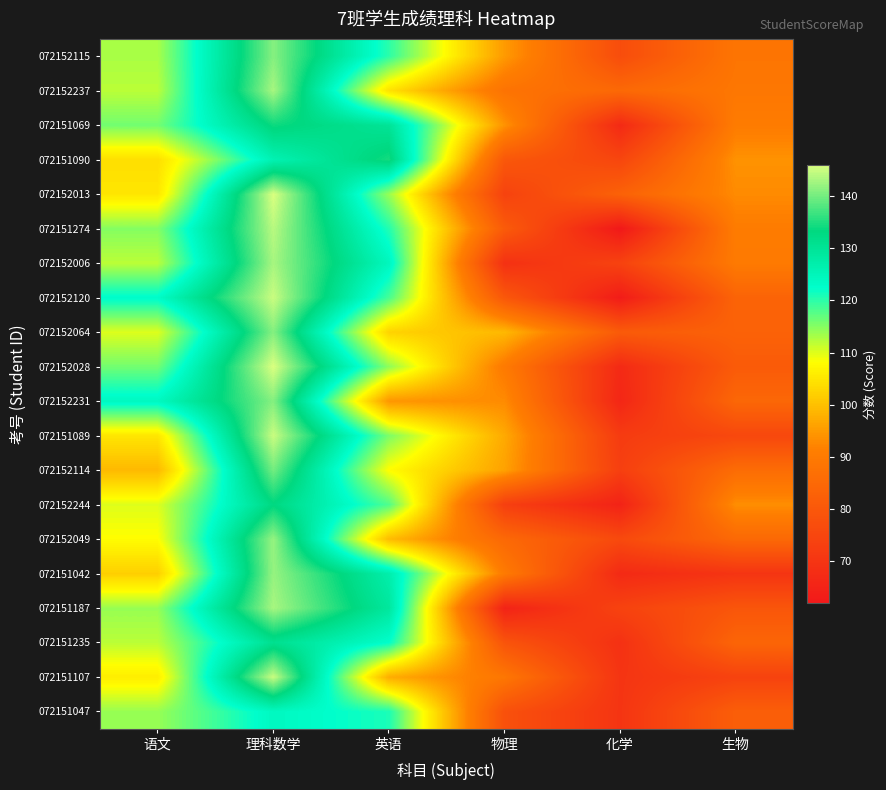

Reading right to left, extract all data points from this chart.

072152115: 生物=88.5	化学=77.0	物理=95.0	英语=120.0	理科数学=141.0	语文=113.0
072152237: 生物=89.0	化学=85.0	物理=88.0	英语=104.5	理科数学=143.0	语文=112.0
072151069: 生物=90.5	化学=67.0	物理=94.0	英语=130.0	理科数学=134.0	语文=116.0
072151090: 生物=94.0	化学=75.0	物理=80.0	英语=134.5	理科数学=126.0	语文=104.0
072152013: 生物=93.0	化学=83.0	物理=74.0	英语=114.0	理科数学=146.0	语文=105.0
072151274: 生物=90.5	化学=62.0	物理=81.0	英语=120.5	理科数学=144.0	语文=115.0
072152006: 生物=90.0	化学=74.0	物理=69.0	英语=124.5	理科数学=143.0	语文=112.0
072152120: 生物=83.5	化学=63.0	物理=80.0	英语=118.5	理科数学=145.0	语文=123.0
072152064: 生物=83.0	化学=81.0	物理=99.0	英语=102.5	理科数学=141.0	语文=110.0
072152028: 生物=81.0	化学=67.0	物理=90.0	英语=114.5	理科数学=146.0	语文=116.0
072152231: 生物=84.5	化学=66.0	物理=93.0	英语=94.5	理科数学=141.0	语文=124.0
072151089: 生物=75.5	化学=72.0	物理=97.0	英语=115.5	理科数学=145.0	语文=105.0
072152114: 生物=86.0	化学=73.0	物理=96.0	英语=108.0	理科数学=140.0	语文=99.0
072152244: 生物=93.5	化学=65.0	物理=73.0	英语=118.0	理科数学=133.0	语文=110.0
072152049: 生物=85.0	化学=76.0	物理=85.0	英语=99.5	理科数学=142.0	语文=108.0
072151042: 生物=70.0	化学=67.0	物理=90.0	英语=127.0	理科数学=142.0	语文=102.0
072151187: 生物=79.5	化学=74.0	物理=65.0	英语=129.0	理科数学=143.0	语文=114.0
072151235: 生物=84.0	化学=69.0	物理=79.0	英语=122.5	理科数学=131.0	语文=112.0
072151107: 生物=74.0	化学=70.0	物理=89.0	英语=97.5	理科数学=145.0	语文=106.0
072151047: 生物=82.0	化学=70.0	物理=78.0	英语=121.0	理科数学=124.0	语文=114.0